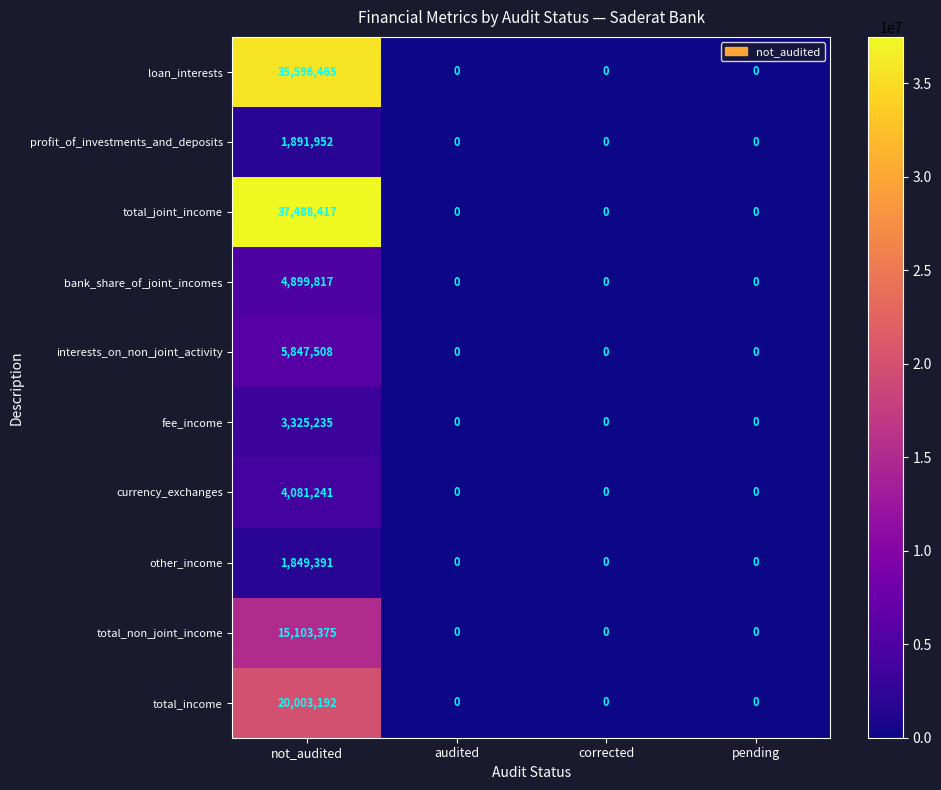

How many distinct data groups are displayed?

10